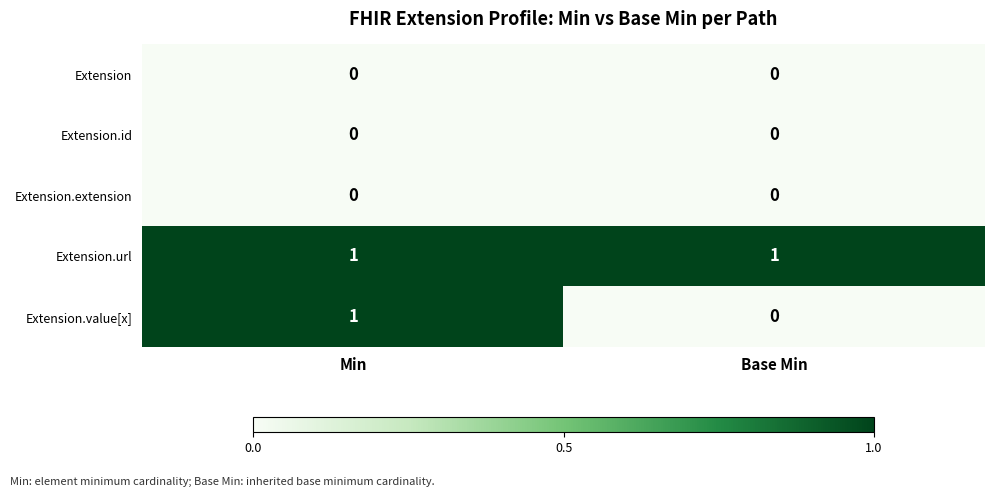

At which category is the sum across all series the highest?

Min